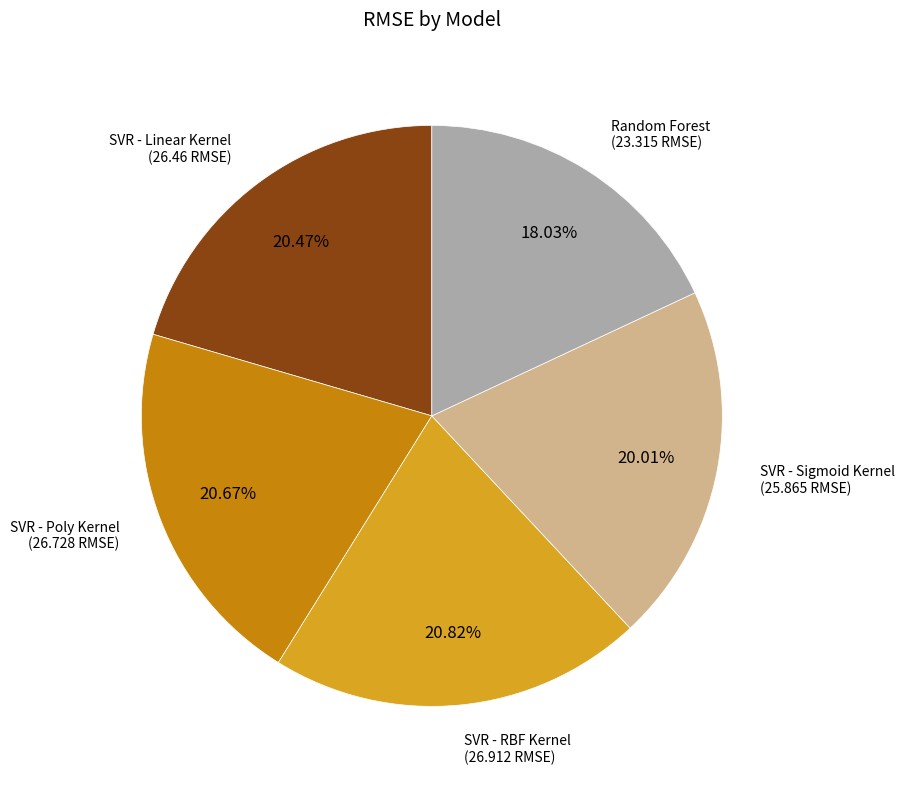

Is there any slice that represents more than half of the pie?

No